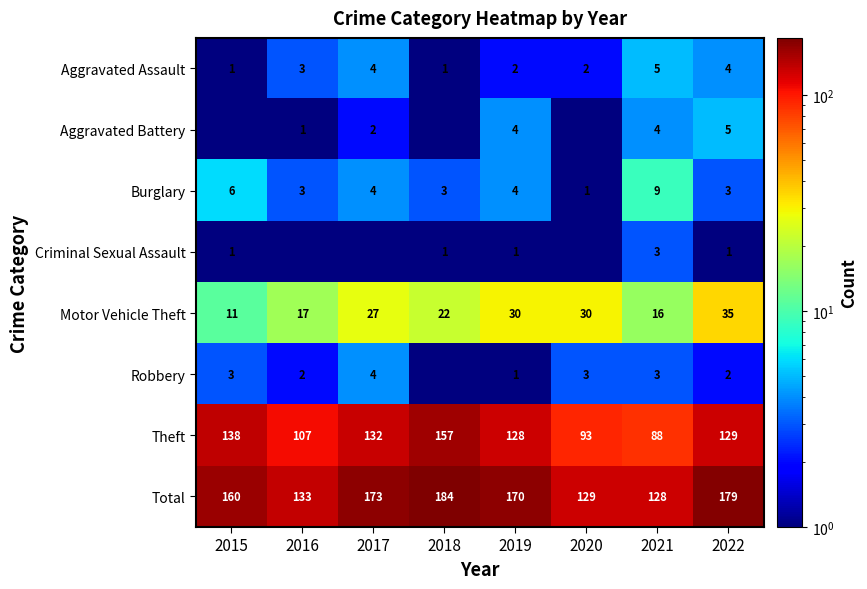

What is the total value across all series at 2016?

266.5